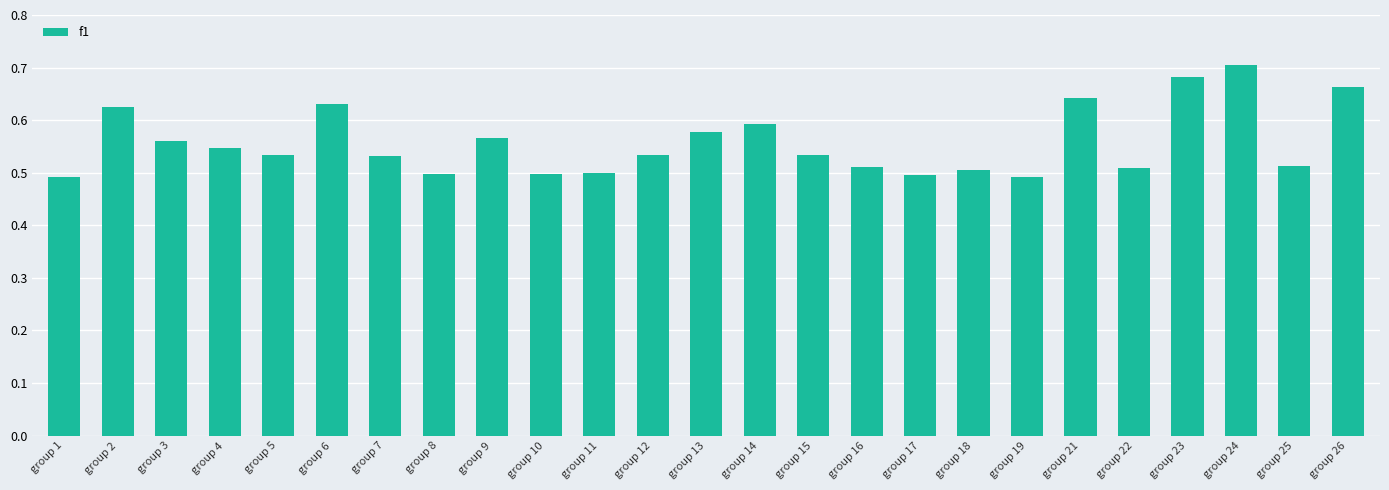

The chart shows a value of 0.1 at group 15. True or false?

False